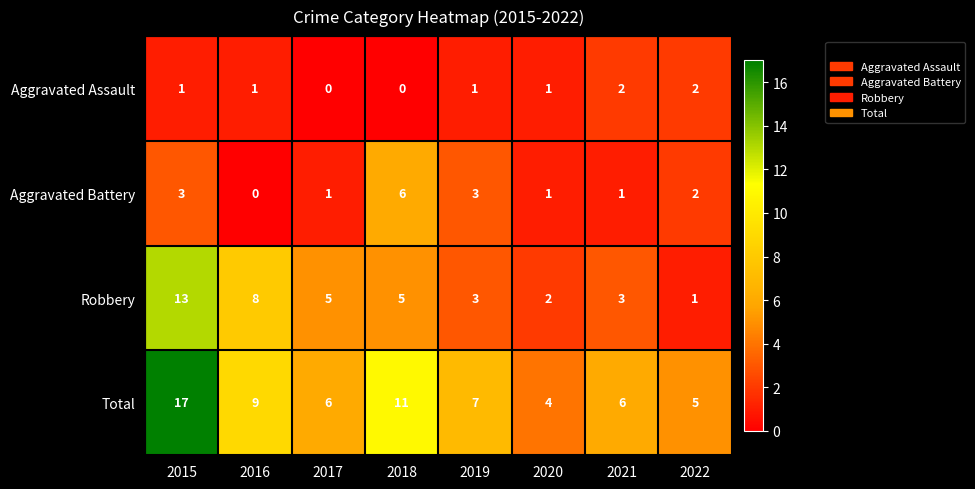

The value of Aggravated Battery at 2021 is 1. True or false?

True